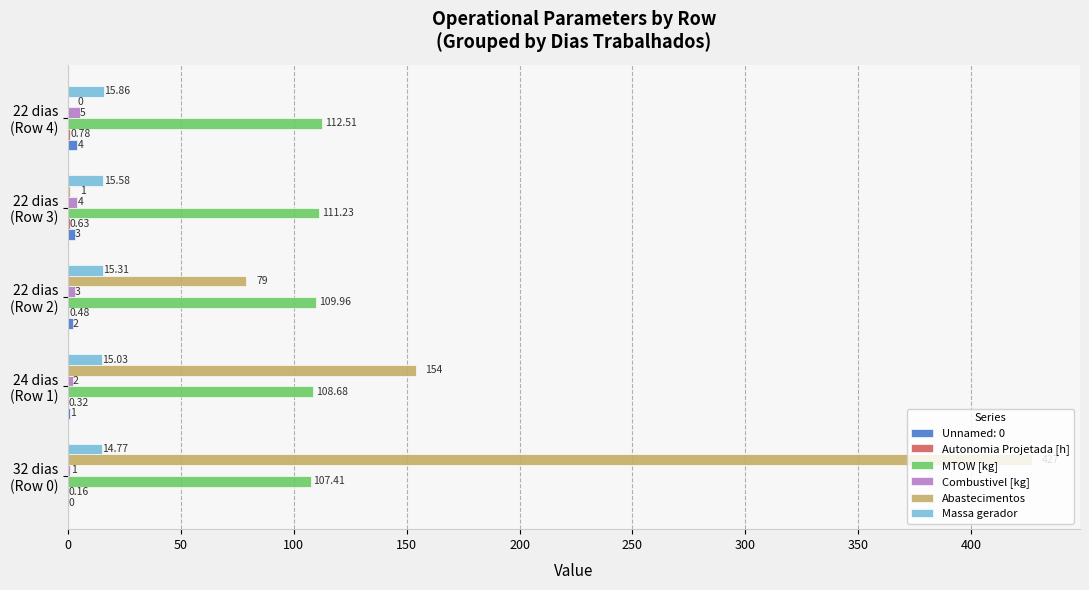

How many distinct data groups are displayed?

6